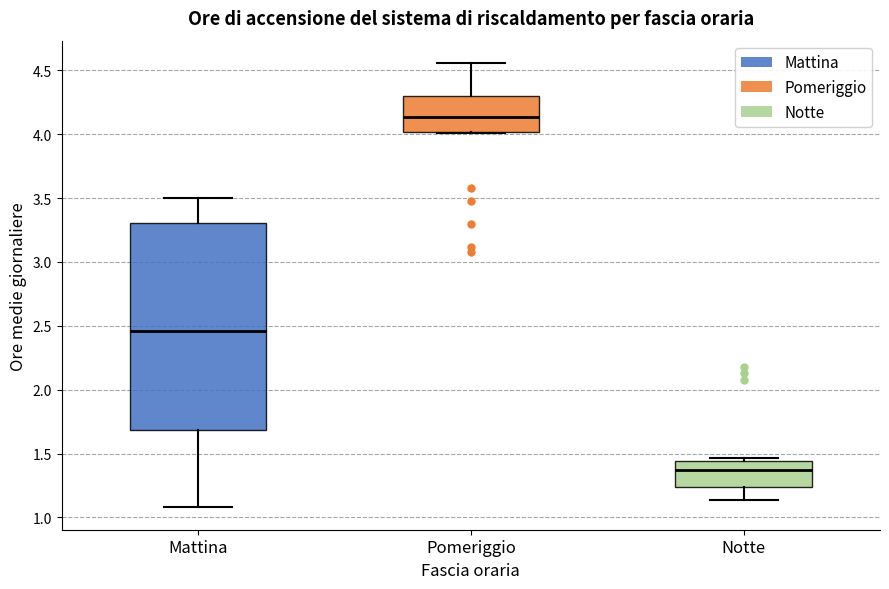

Comparing the boxes themselves (not the whiskers), which one is the tallest?

Mattina